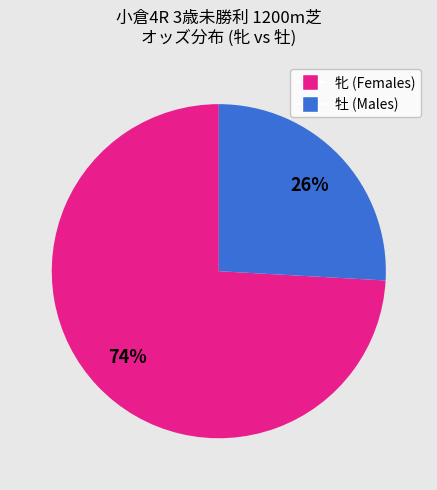

Does any single category account for the majority?

Yes